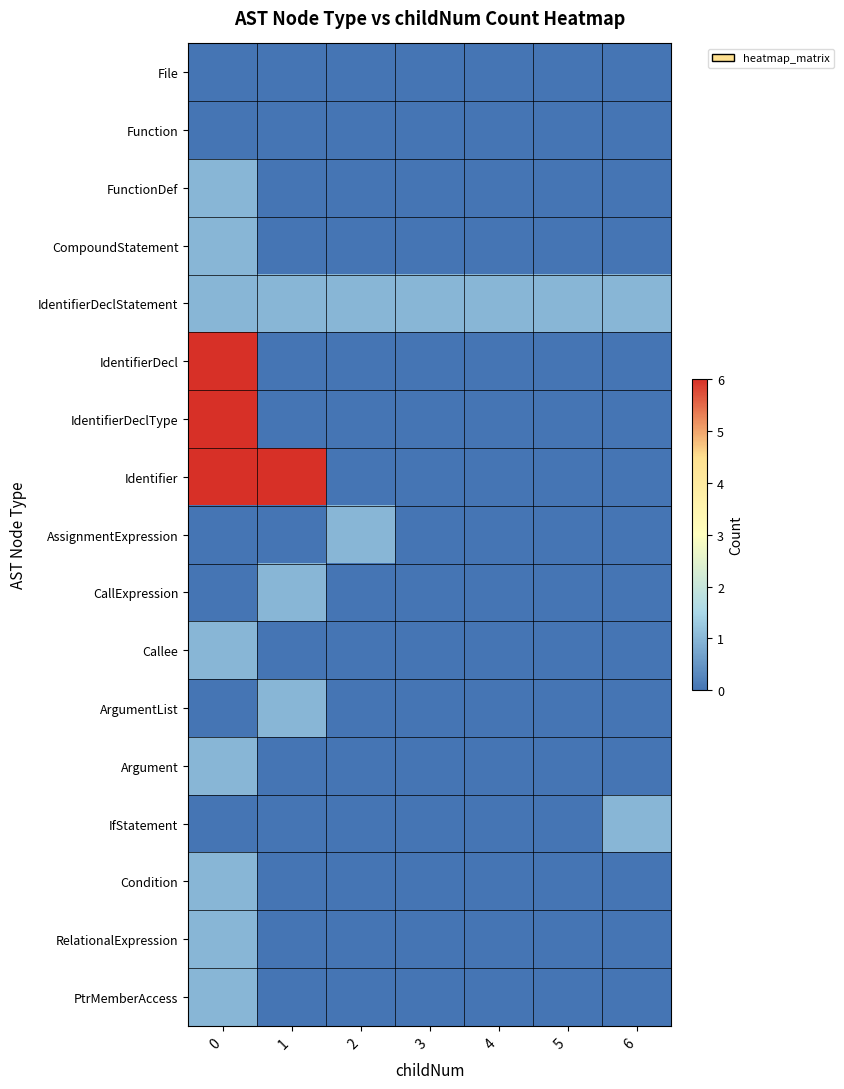

Reading left to right, extract all data points from this chart.

File: 0=0	1=0	2=0	3=0	4=0	5=0	6=0
Function: 0=0	1=0	2=0	3=0	4=0	5=0	6=0
FunctionDef: 0=1	1=0	2=0	3=0	4=0	5=0	6=0
CompoundStatement: 0=1	1=0	2=0	3=0	4=0	5=0	6=0
IdentifierDeclStatement: 0=1	1=1	2=1	3=1	4=1	5=1	6=1
IdentifierDecl: 0=6	1=0	2=0	3=0	4=0	5=0	6=0
IdentifierDeclType: 0=6	1=0	2=0	3=0	4=0	5=0	6=0
Identifier: 0=6	1=6	2=0	3=0	4=0	5=0	6=0
AssignmentExpression: 0=0	1=0	2=1	3=0	4=0	5=0	6=0
CallExpression: 0=0	1=1	2=0	3=0	4=0	5=0	6=0
Callee: 0=1	1=0	2=0	3=0	4=0	5=0	6=0
ArgumentList: 0=0	1=1	2=0	3=0	4=0	5=0	6=0
Argument: 0=1	1=0	2=0	3=0	4=0	5=0	6=0
IfStatement: 0=0	1=0	2=0	3=0	4=0	5=0	6=1
Condition: 0=1	1=0	2=0	3=0	4=0	5=0	6=0
RelationalExpression: 0=1	1=0	2=0	3=0	4=0	5=0	6=0
PtrMemberAccess: 0=1	1=0	2=0	3=0	4=0	5=0	6=0